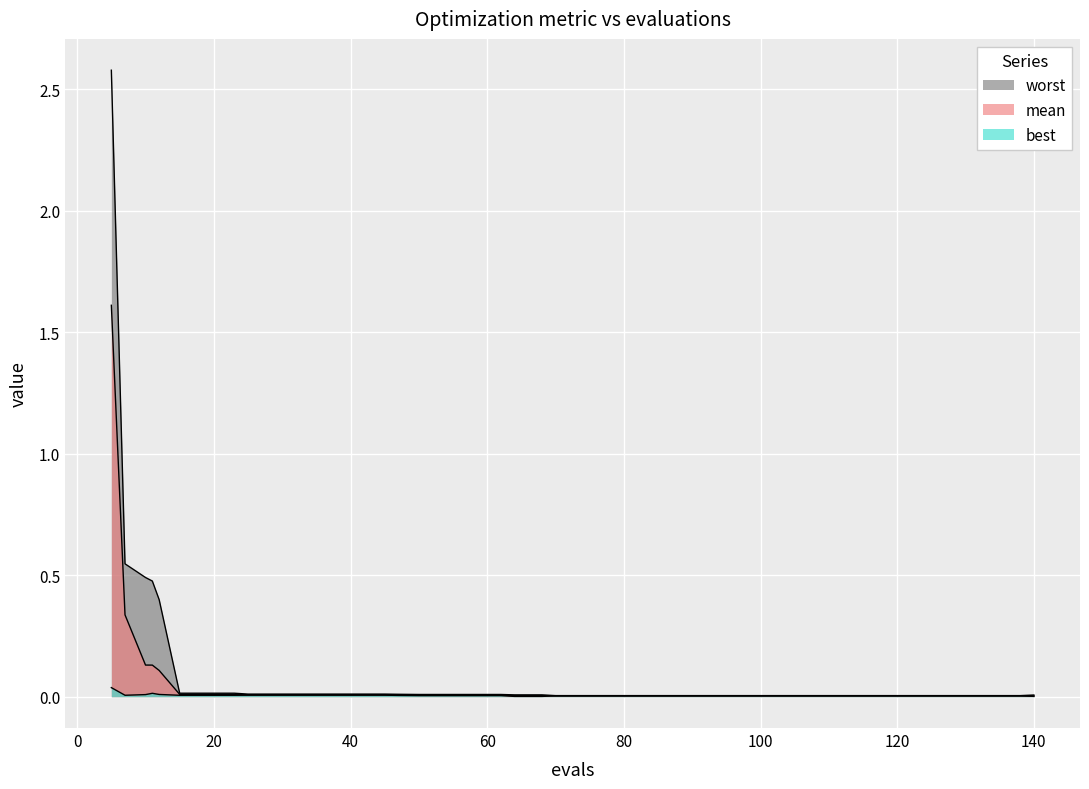

How many data points does each series have?

40